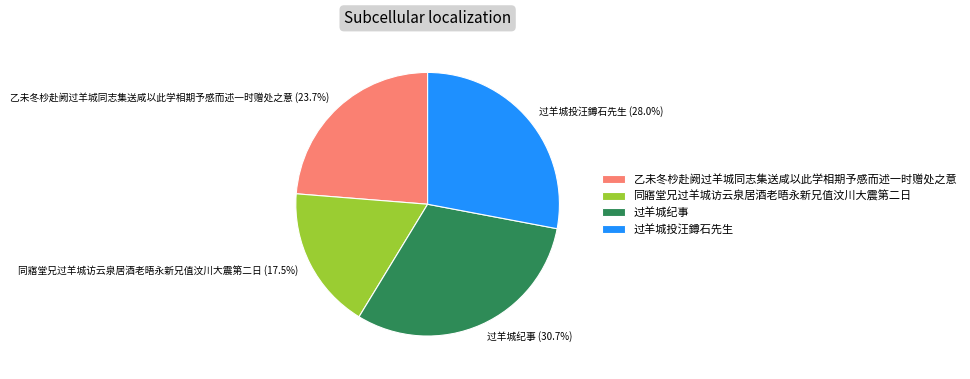

Is it true that 过羊城投汪鐏石先生 is 21% of the pie?

False